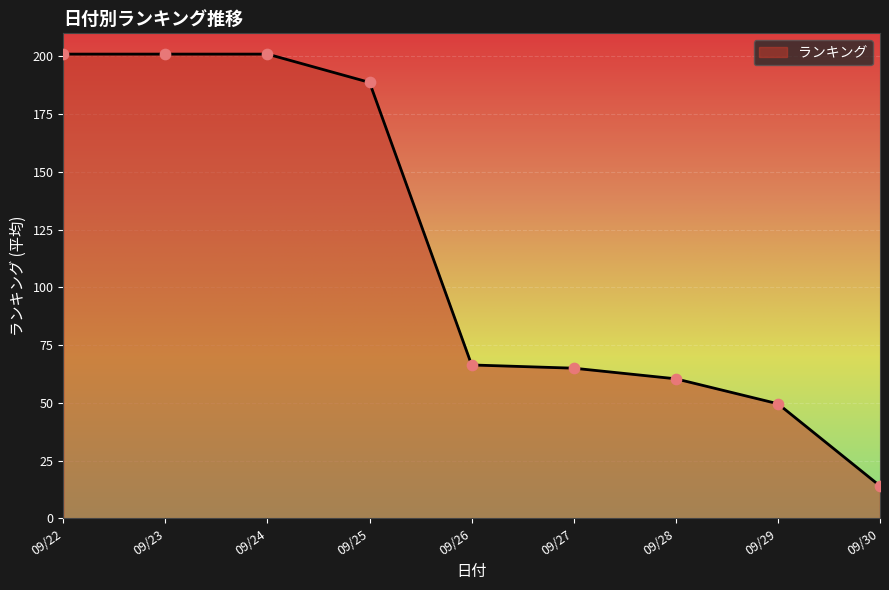

What is the change in value from 09/28 to 09/29?

-10.8